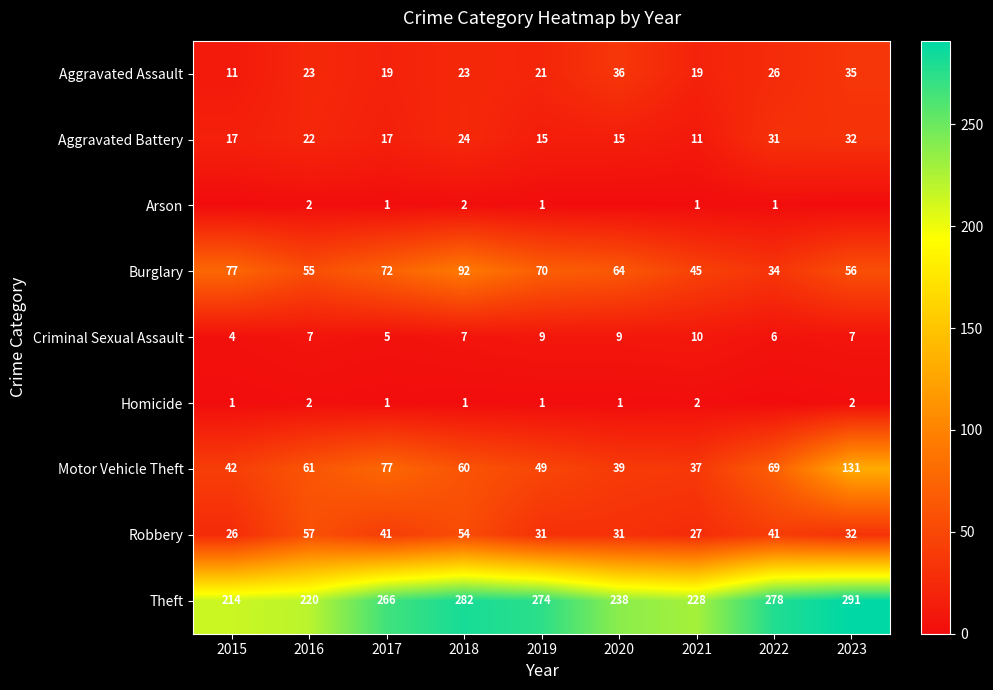

What is the difference between the highest and lowest values at 2017?

265